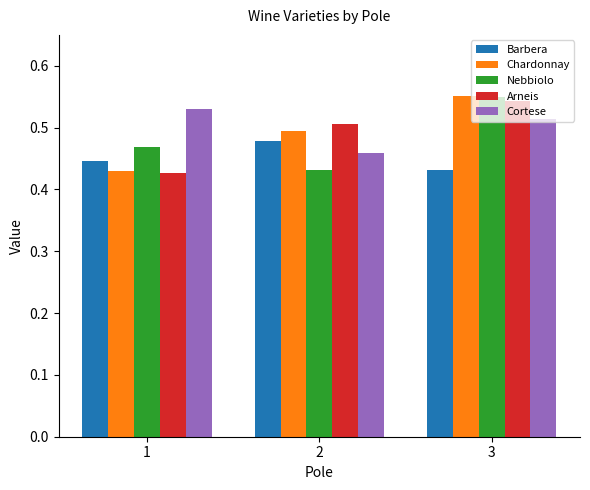

Between 2 and 3, which series saw the biggest shift?

Nebbiolo